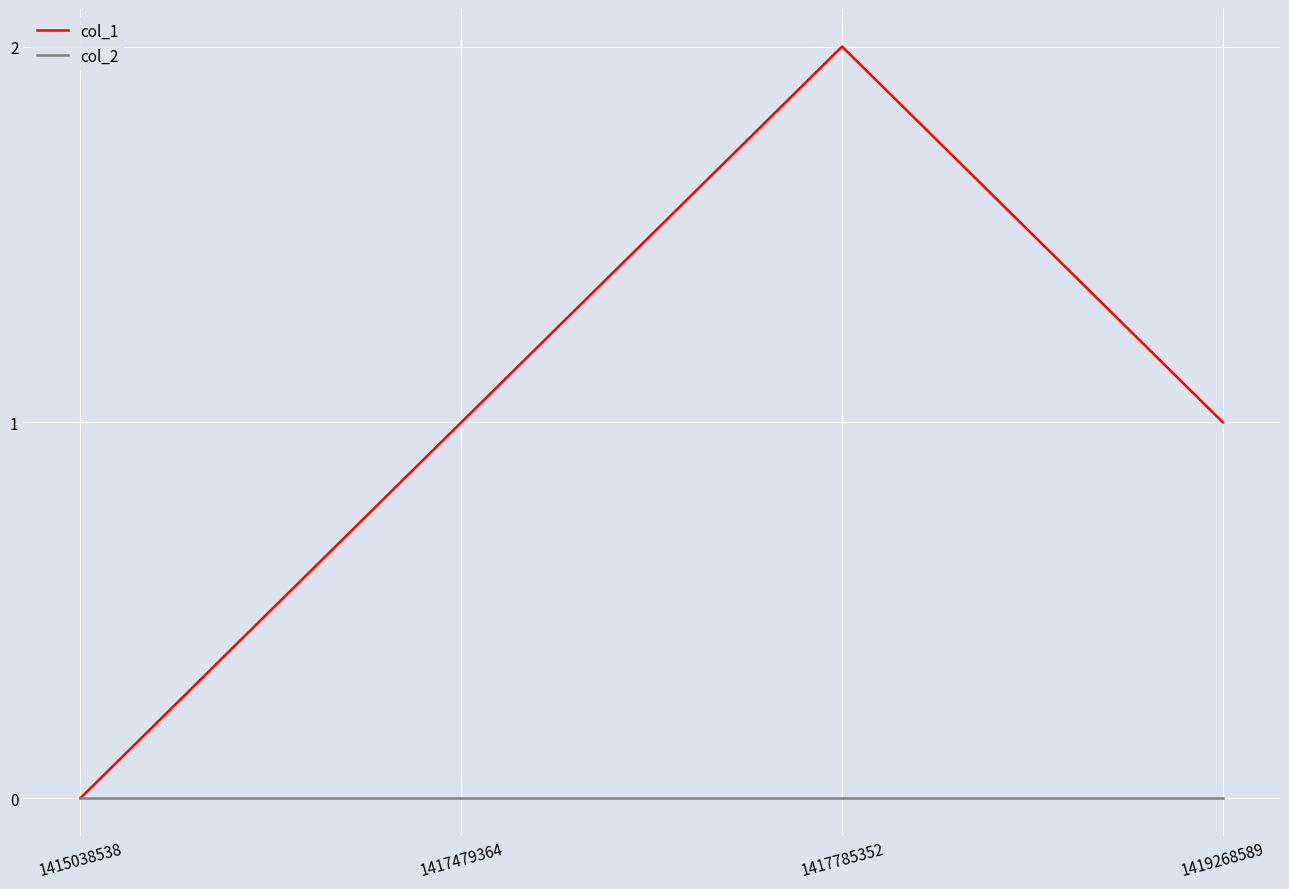

Rank the series by their maximum value, from lowest to highest.

col_2, col_1